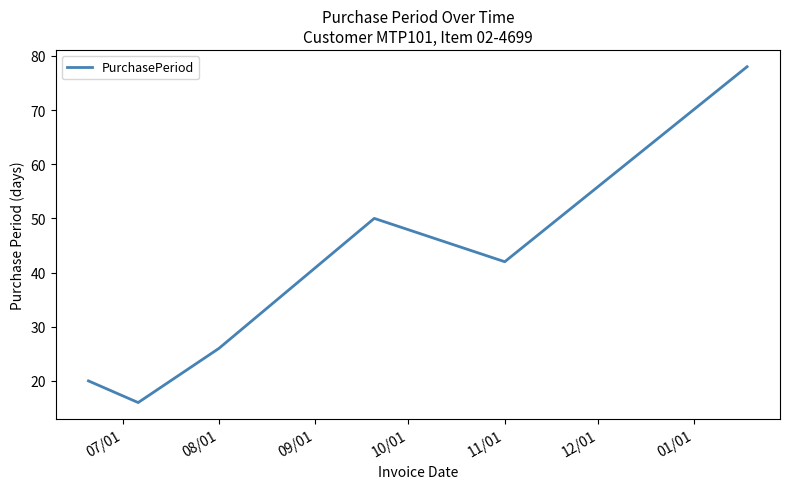

What is the difference between the maximum and minimum values?

62